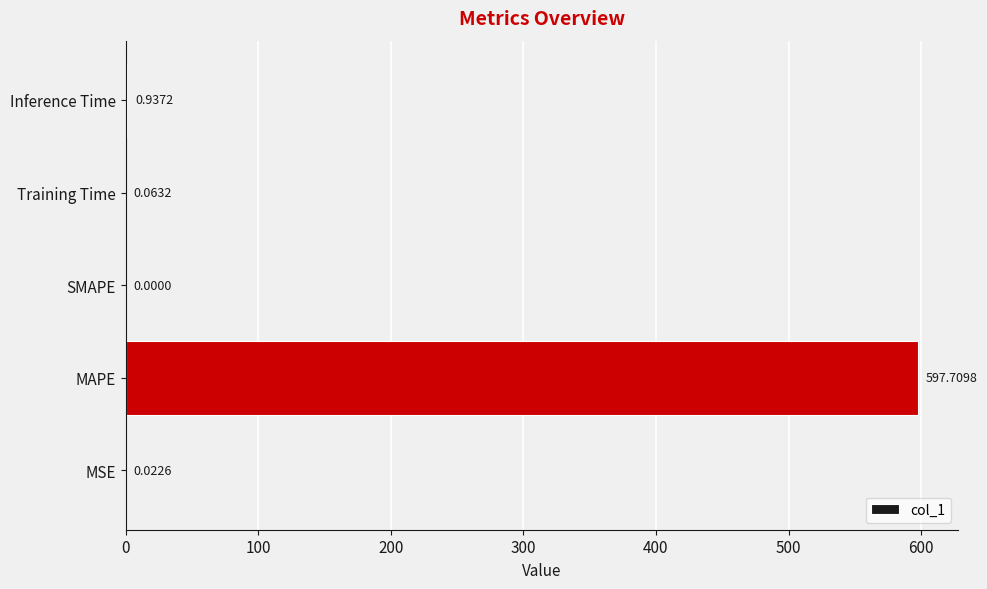

Where is the data nearest to the value 298?

Inference Time